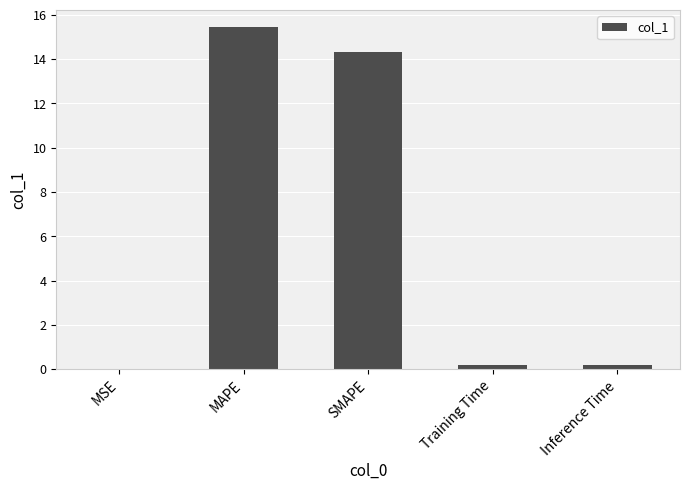

Read the value at SMAPE.

14.3